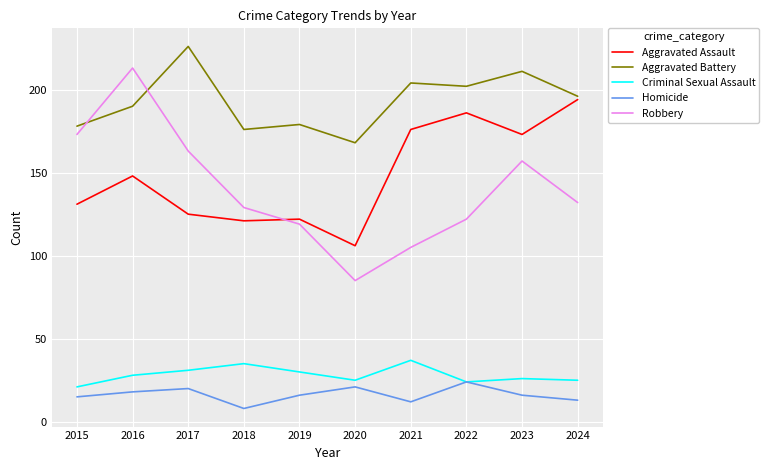

True or false: Criminal Sexual Assault has a value of 9 at 2024.

False